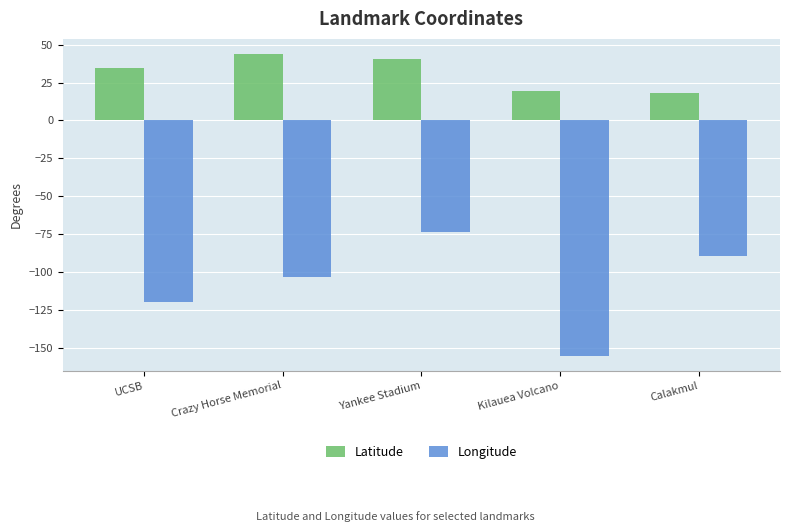

What is the smallest value displayed?

-155.3